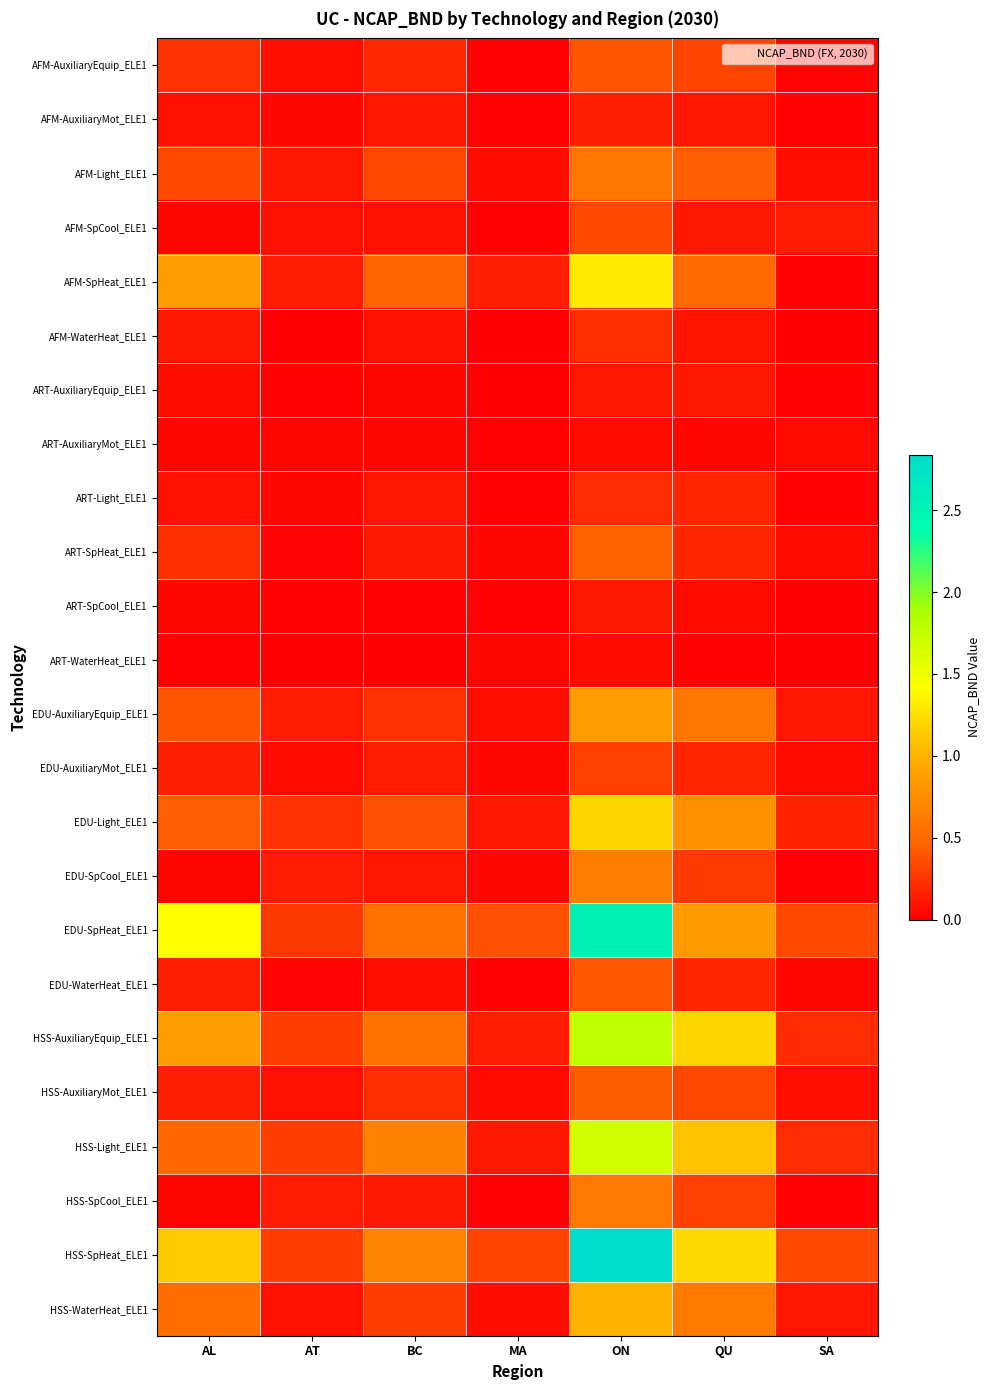

Reading left to right, what are all the values shown in this chart?

AFM-AuxiliaryEquip_ELE1: AL=0.2	AT=0.1	BC=0.2	MA=0.0	ON=0.4	QU=0.3	SA=0.0
AFM-AuxiliaryMot_ELE1: AL=0.1	AT=0.0	BC=0.1	MA=0.0	ON=0.2	QU=0.1	SA=0.0
AFM-Light_ELE1: AL=0.3	AT=0.1	BC=0.3	MA=0.1	ON=0.6	QU=0.4	SA=0.1
AFM-SpCool_ELE1: AL=0.0	AT=0.1	BC=0.1	MA=0.0	ON=0.3	QU=0.1	SA=0.1
AFM-SpHeat_ELE1: AL=0.9	AT=0.1	BC=0.5	MA=0.1	ON=1.3	QU=0.5	SA=0.0
AFM-WaterHeat_ELE1: AL=0.1	AT=0.0	BC=0.1	MA=0.0	ON=0.2	QU=0.1	SA=0.0
ART-AuxiliaryEquip_ELE1: AL=0.1	AT=0.0	BC=0.0	MA=0.0	ON=0.1	QU=0.1	SA=0.0
ART-AuxiliaryMot_ELE1: AL=0.0	AT=0.0	BC=0.0	MA=0.0	ON=0.1	QU=0.0	SA=0.0
ART-Light_ELE1: AL=0.1	AT=0.0	BC=0.1	MA=0.0	ON=0.2	QU=0.2	SA=0.0
ART-SpHeat_ELE1: AL=0.2	AT=0.0	BC=0.1	MA=0.0	ON=0.5	QU=0.2	SA=0.0
ART-SpCool_ELE1: AL=0.0	AT=0.0	BC=0.0	MA=0.0	ON=0.1	QU=0.1	SA=0.0
ART-WaterHeat_ELE1: AL=0.0	AT=0.0	BC=0.0	MA=0.0	ON=0.1	QU=0.0	SA=0.0
EDU-AuxiliaryEquip_ELE1: AL=0.4	AT=0.1	BC=0.2	MA=0.1	ON=0.9	QU=0.6	SA=0.1
EDU-AuxiliaryMot_ELE1: AL=0.2	AT=0.1	BC=0.1	MA=0.0	ON=0.3	QU=0.2	SA=0.1
EDU-Light_ELE1: AL=0.4	AT=0.2	BC=0.4	MA=0.1	ON=1.2	QU=0.8	SA=0.2
EDU-SpCool_ELE1: AL=0.0	AT=0.1	BC=0.1	MA=0.0	ON=0.6	QU=0.3	SA=0.0
EDU-SpHeat_ELE1: AL=1.4	AT=0.3	BC=0.6	MA=0.4	ON=2.6	QU=0.9	SA=0.4
EDU-WaterHeat_ELE1: AL=0.1	AT=0.0	BC=0.1	MA=0.0	ON=0.4	QU=0.2	SA=0.0
HSS-AuxiliaryEquip_ELE1: AL=0.9	AT=0.3	BC=0.6	MA=0.1	ON=1.8	QU=1.2	SA=0.2
HSS-AuxiliaryMot_ELE1: AL=0.2	AT=0.1	BC=0.2	MA=0.1	ON=0.4	QU=0.3	SA=0.1
HSS-Light_ELE1: AL=0.5	AT=0.3	BC=0.7	MA=0.1	ON=1.7	QU=1.1	SA=0.2
HSS-SpCool_ELE1: AL=0.0	AT=0.1	BC=0.1	MA=0.0	ON=0.6	QU=0.3	SA=0.0
HSS-SpHeat_ELE1: AL=1.1	AT=0.3	BC=0.7	MA=0.3	ON=2.8	QU=1.2	SA=0.3
HSS-WaterHeat_ELE1: AL=0.5	AT=0.1	BC=0.3	MA=0.1	ON=1.0	QU=0.6	SA=0.1